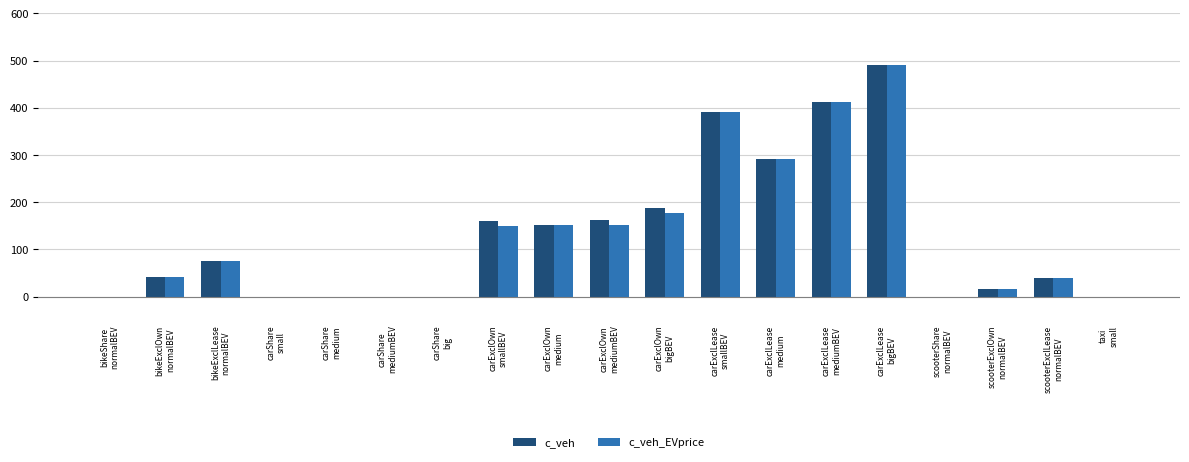

At which label is c_veh_EVprice closest to 245?

carExclLease
medium